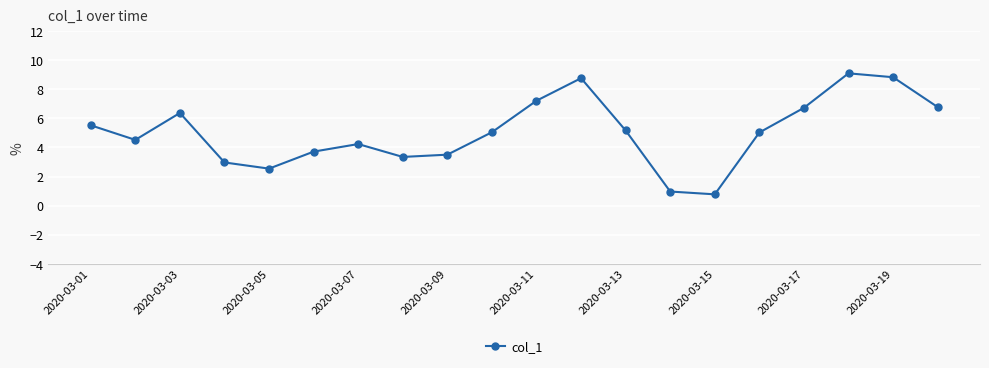

What is the maximum value shown in the chart?

9.1